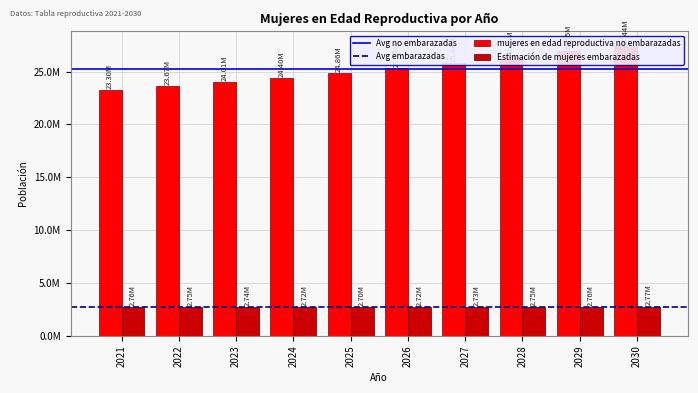

At how many categories does at least one series exceed 12784009?

10